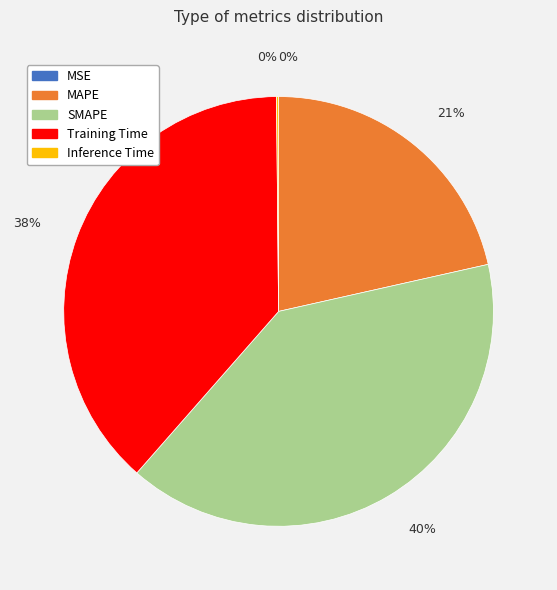

Which slice is the largest?

SMAPE